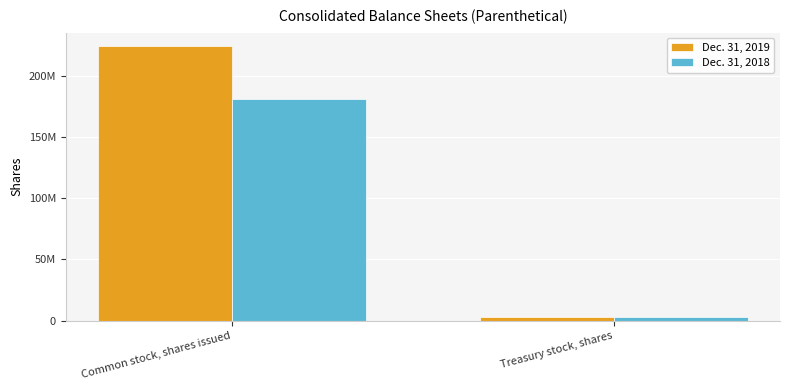

The Dec. 31, 2018 series shows 1299401 at Treasury stock, shares. True or false?

False